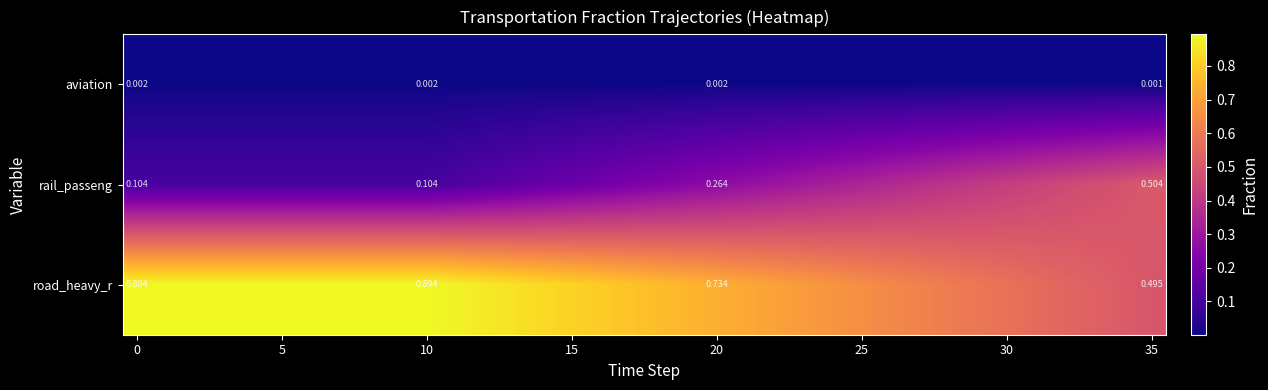

Count the aviation values in the range 0 to 1.

36